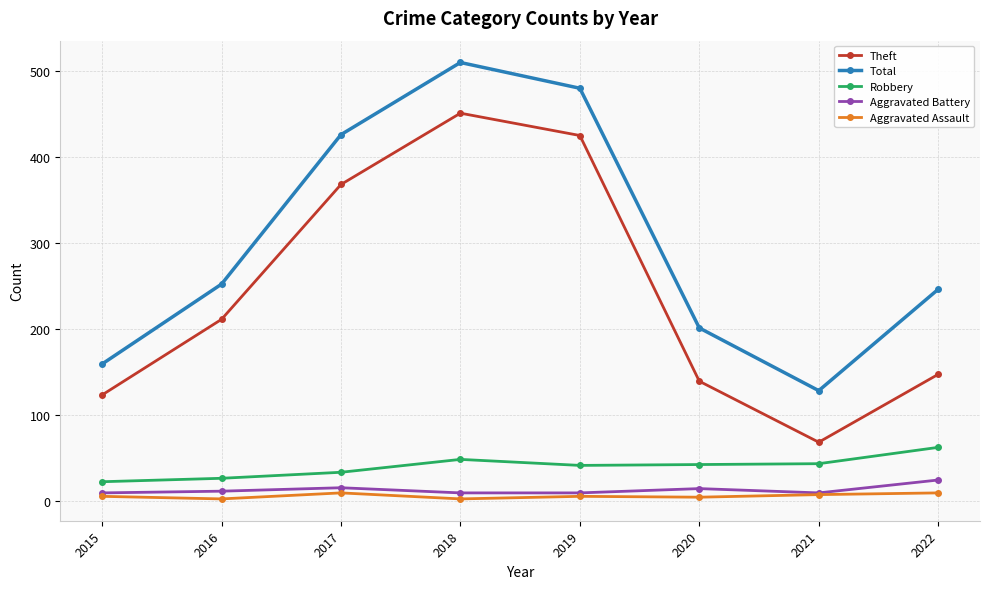

True or false: Total and Aggravated Battery intersect in this chart.

False